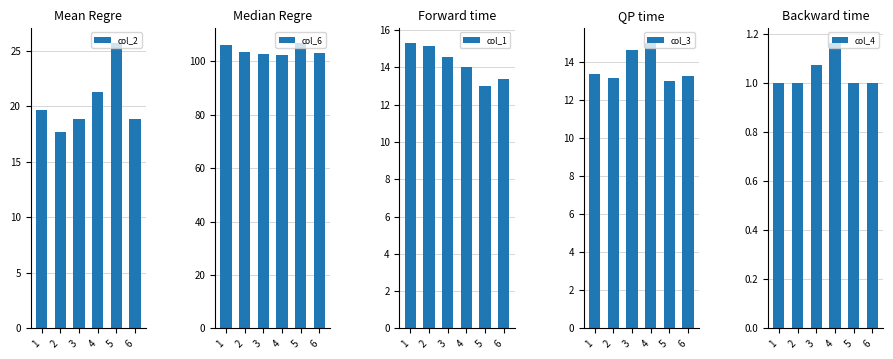

List the series in order of their peak value, lowest first.

col_4, col_3, col_1, col_2, col_6